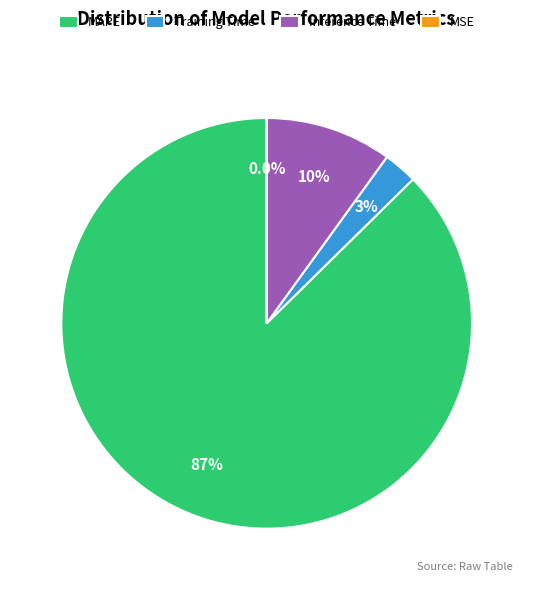

Is MAPE the majority of the pie?

Yes